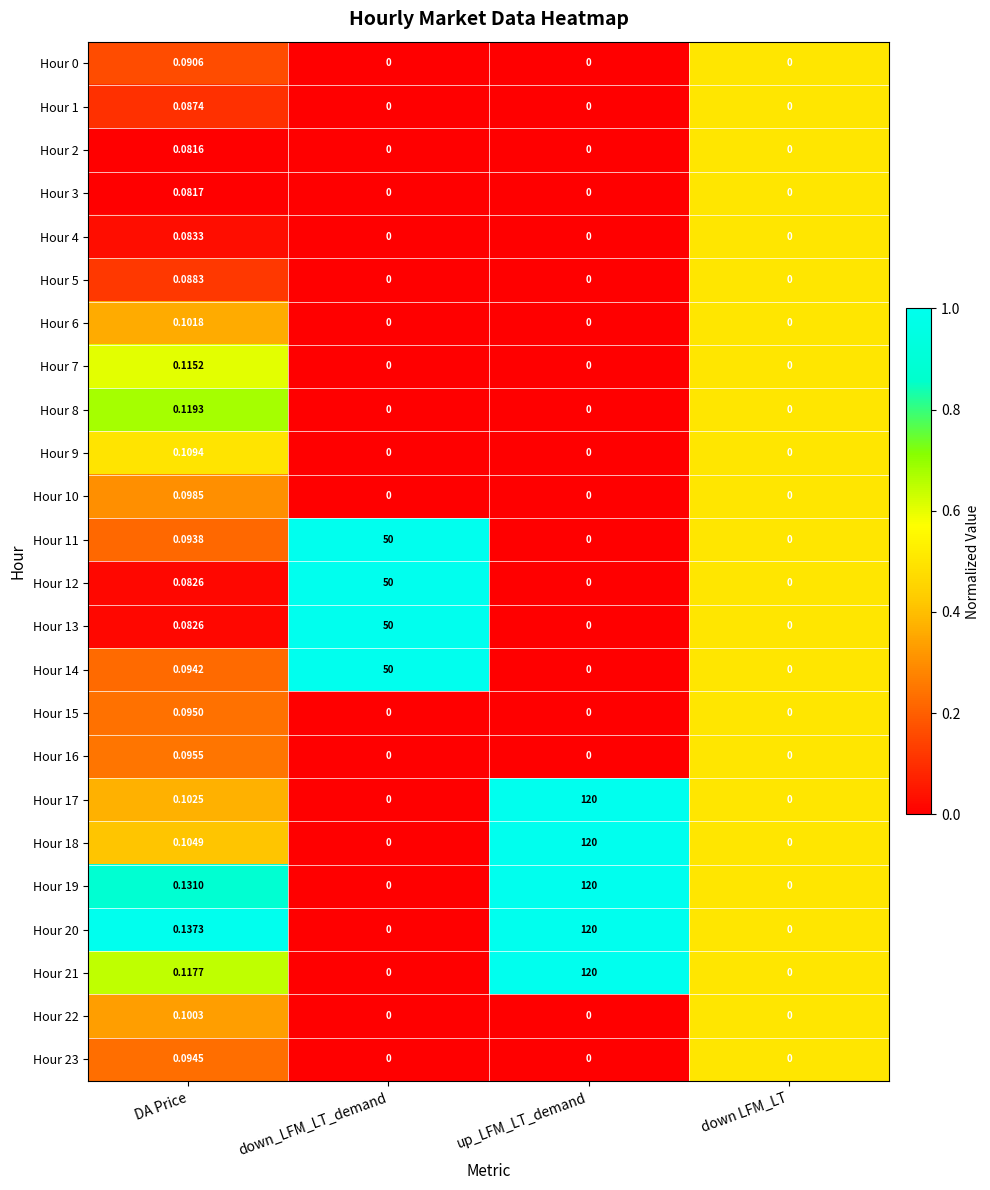

At which label does Hour 2 reach its peak?

DA Price